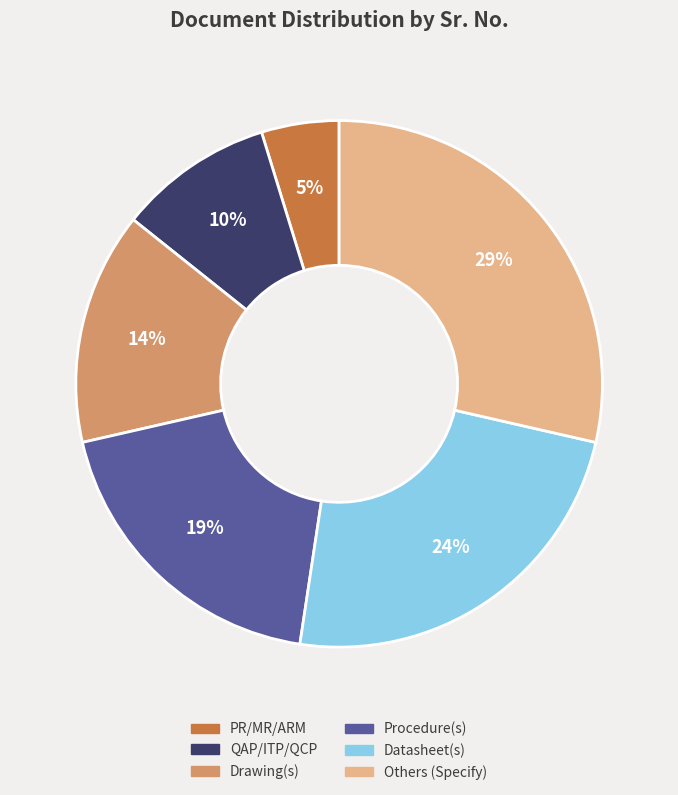

Which has a higher value, Datasheet(s) or QAP/ITP/QCP?

Datasheet(s)